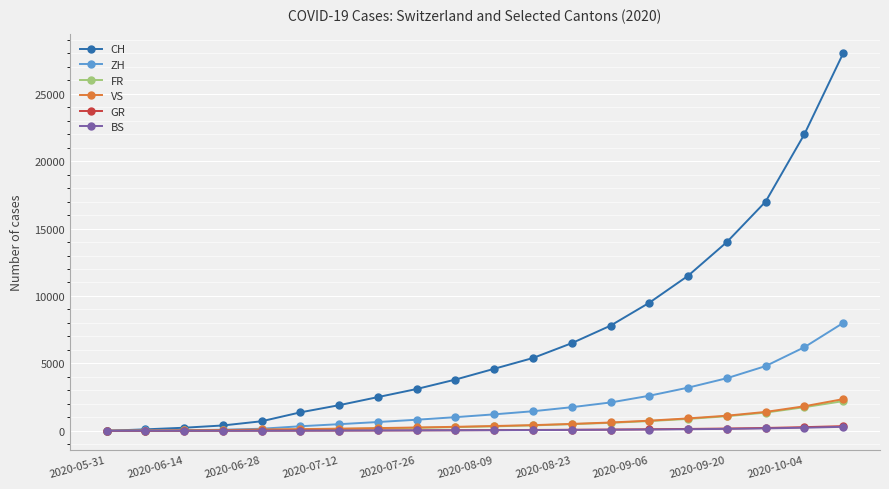

Which series has the largest total across all categories?

CH